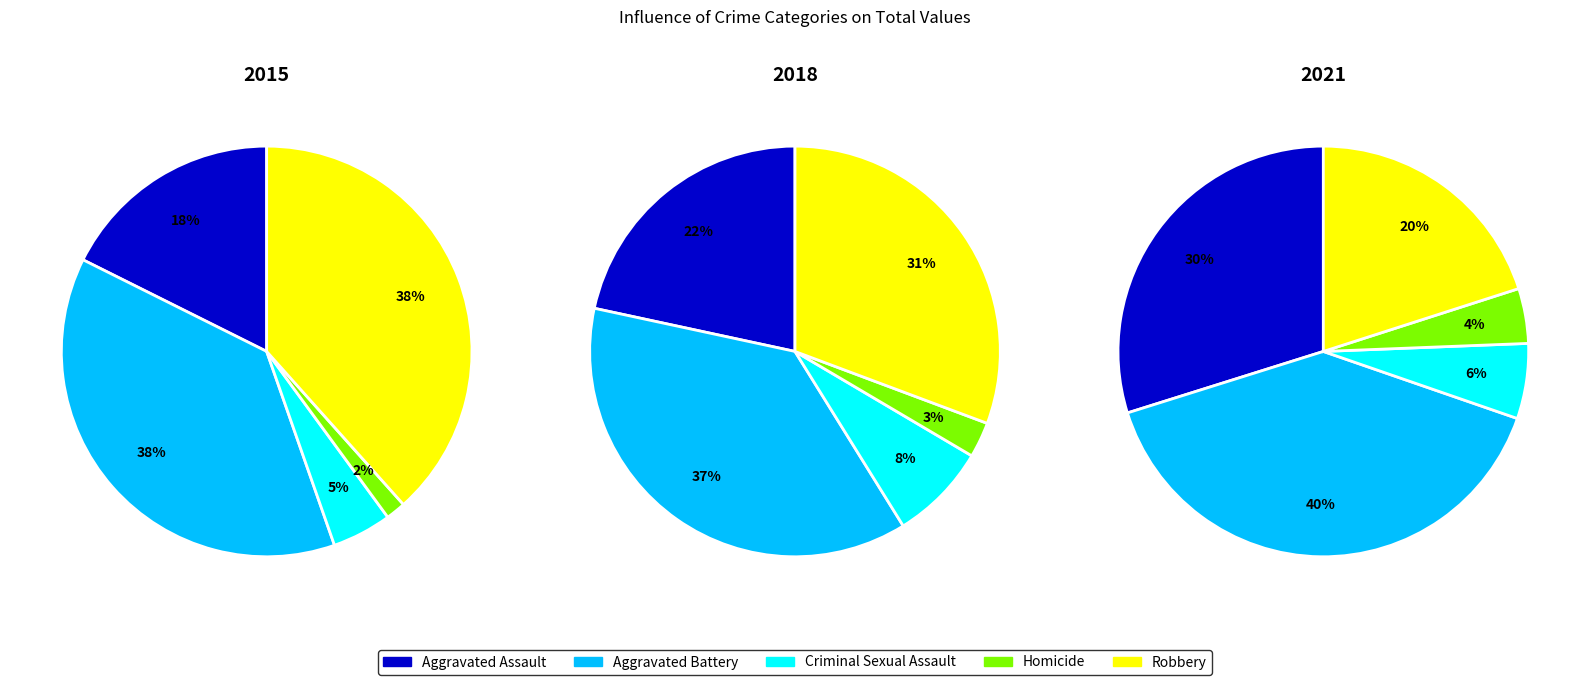

How much of the chart is everything except Aggravated Battery?

62.3%